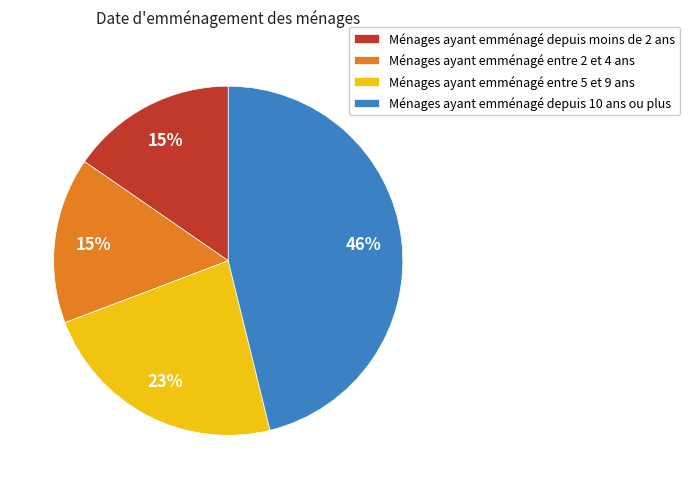

Count the number of slices in the pie.

4